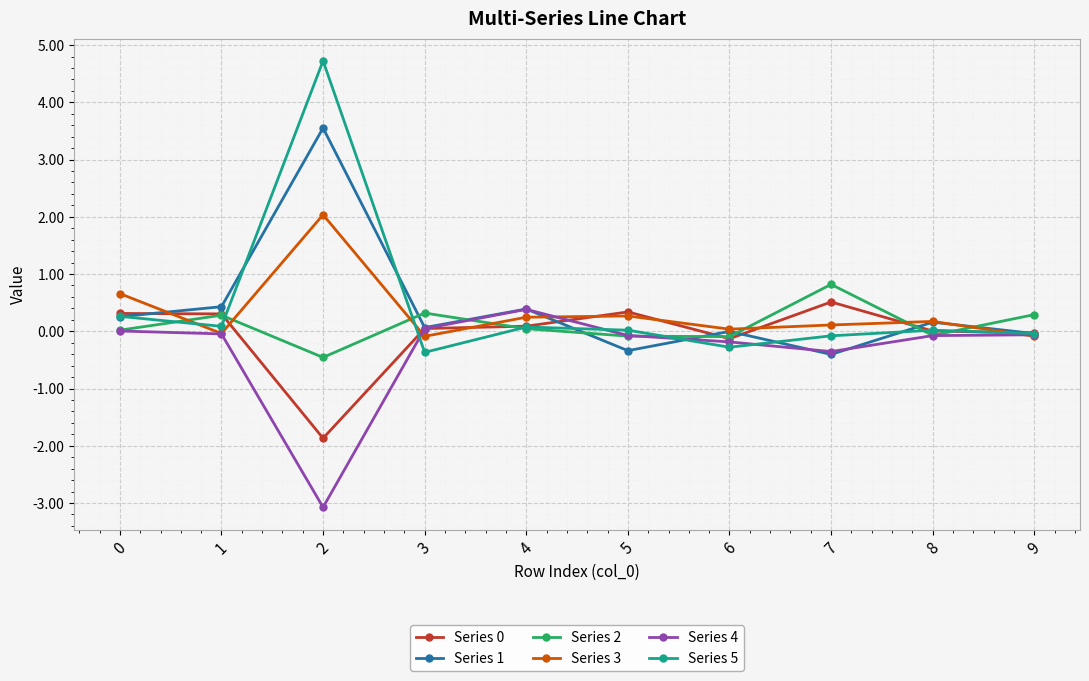

How many series are shown in this chart?

6